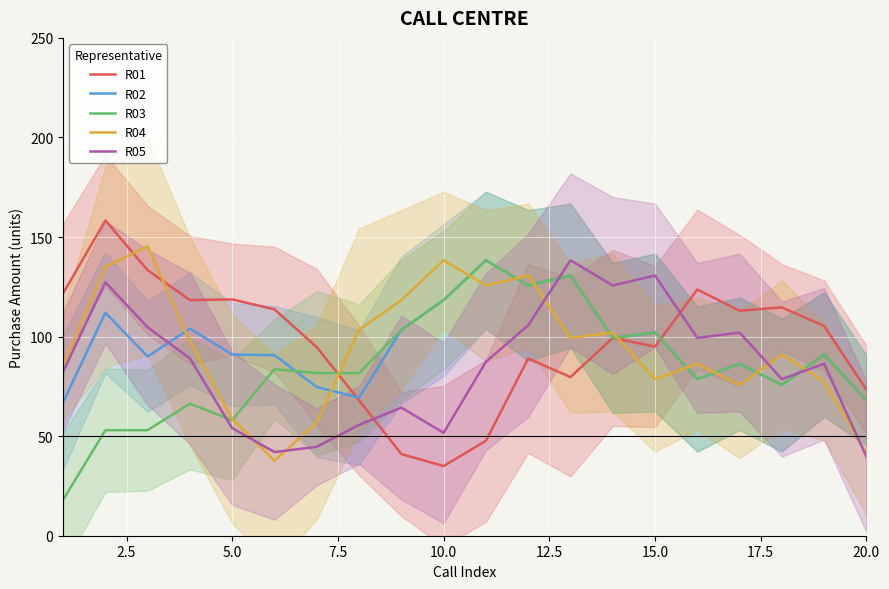

True or false: R03 has more than 2 interior local peaks.

True